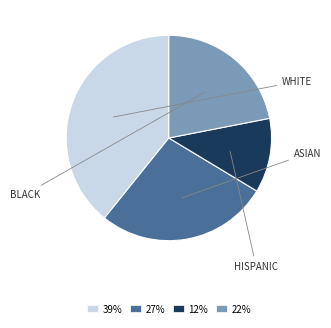

Is there a majority slice in this chart?

No